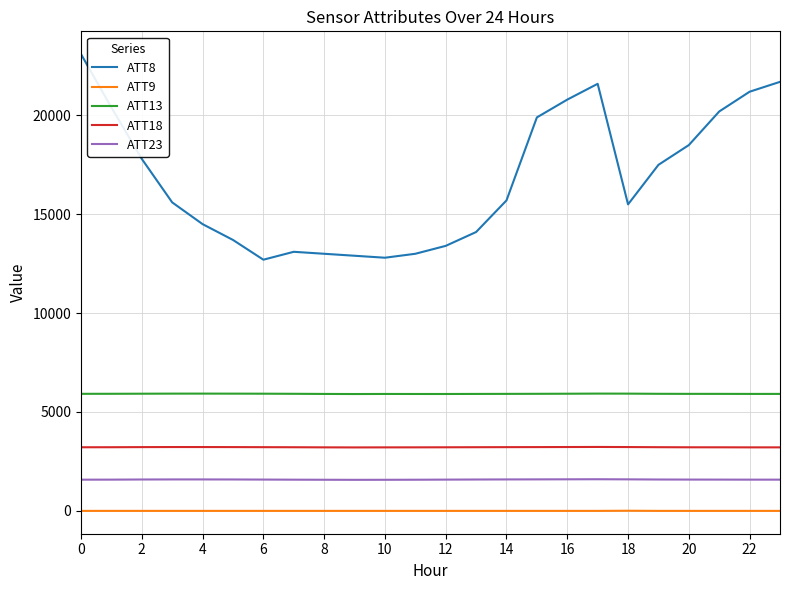

How many lines are shown in the chart?

5